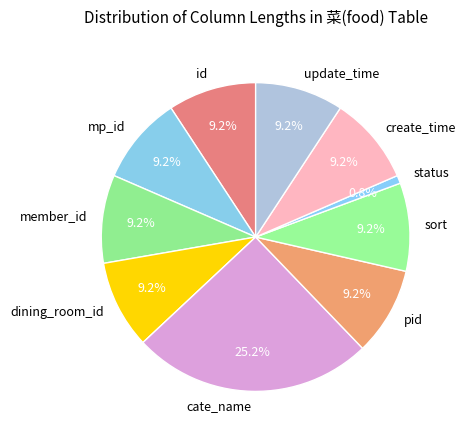

To the nearest percent, what is the difference between the largest and smallest slice percentages?

24%